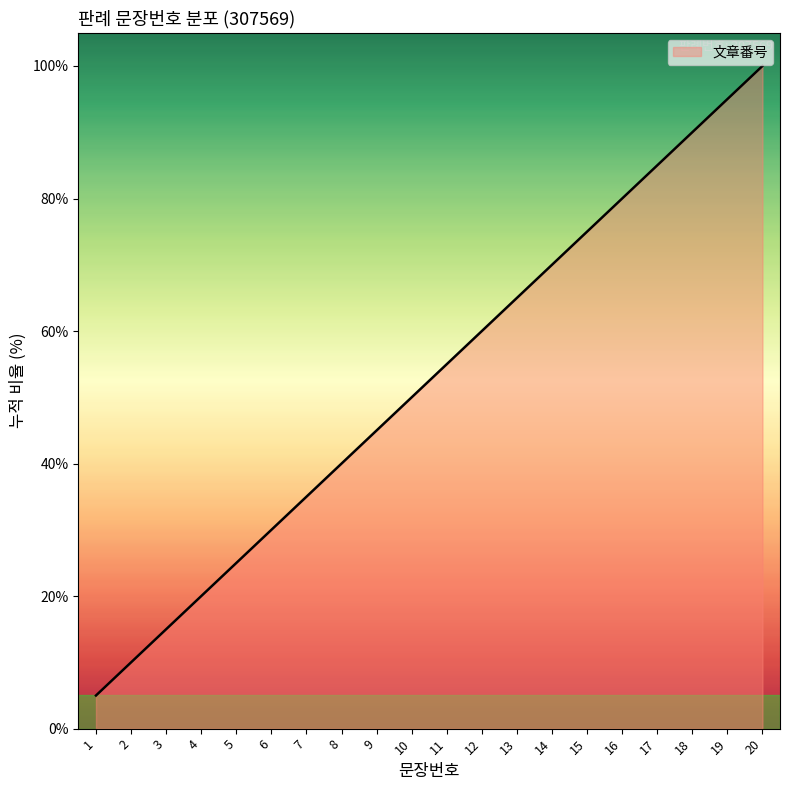

Is it true that the value at 8 is 40.0?

True